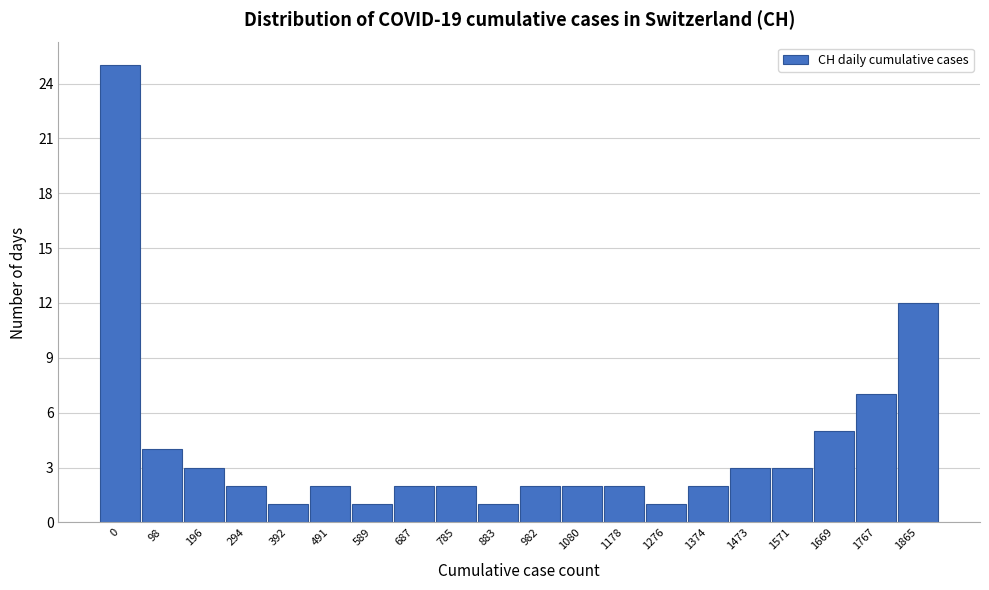

Reading right to left, transcribe all the data shown in this chart.

12	7	5	3	3	2	1	2	2	2	1	2	2	1	2	1	2	3	4	25